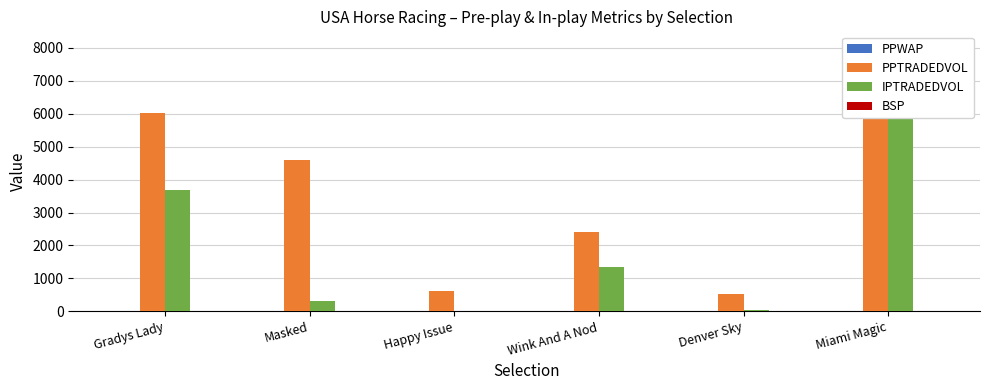

What is the sum of the PPTRADEDVOL values at Denver Sky and Gradys Lady?

6557.8